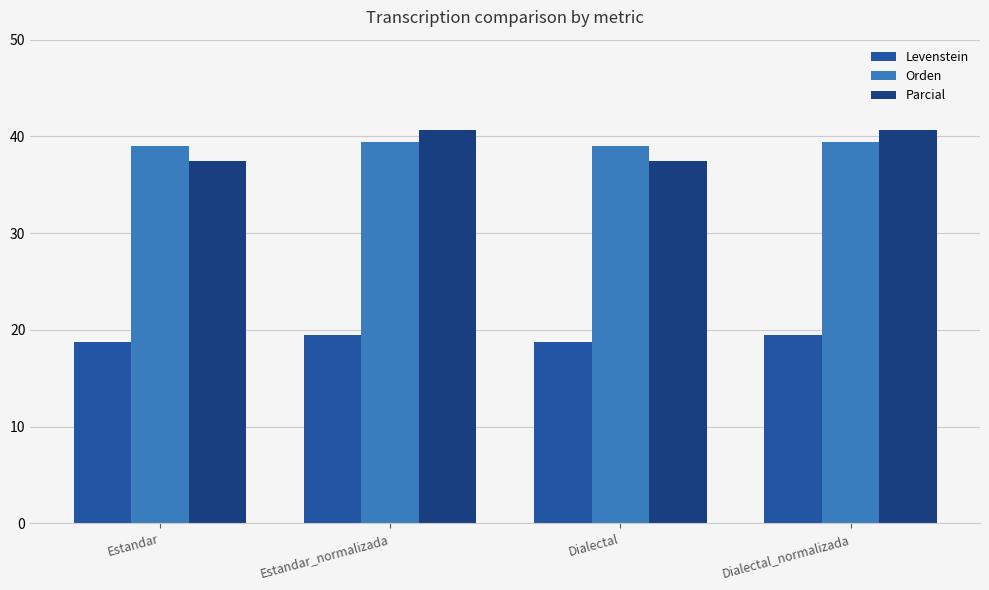

How many Levenstein values are between 18 and 19?

2